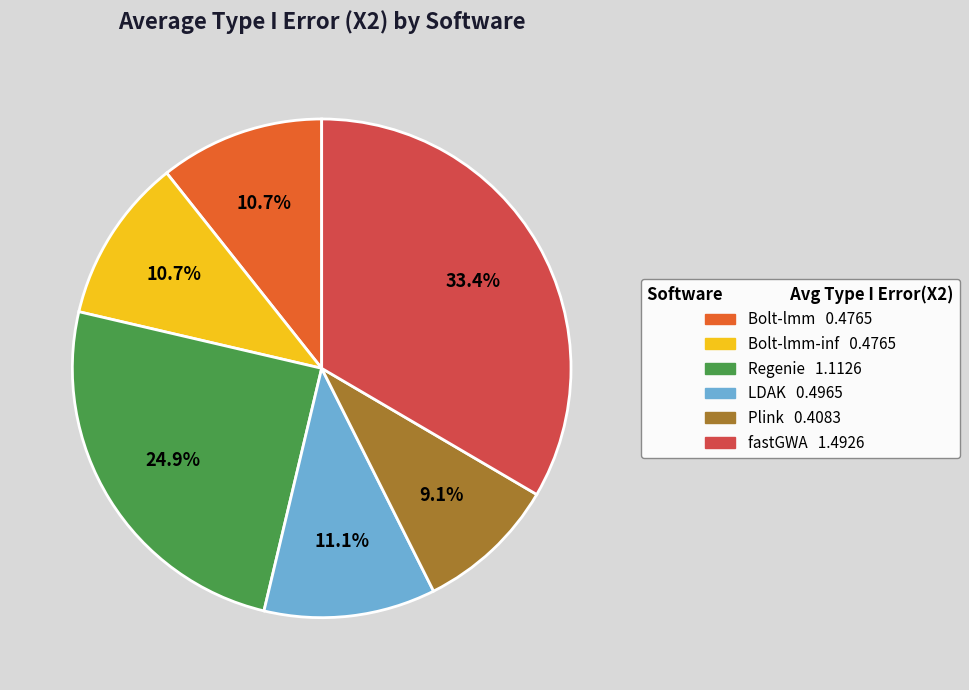

Does any single category account for the majority?

No